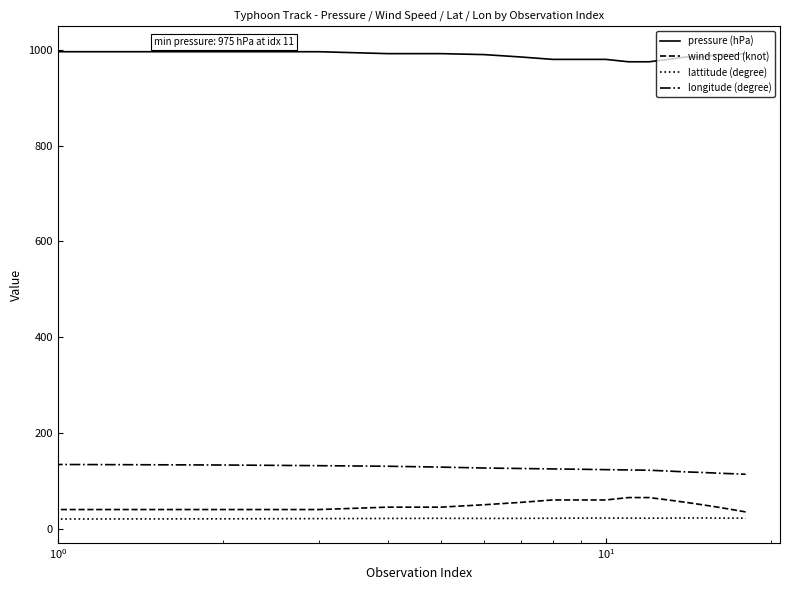

What is the difference between the maximum and minimum values in the wind speed (knot) series?

30.0